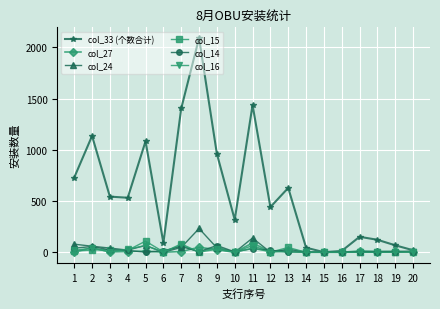

Does the chart have visible grid lines?

Yes